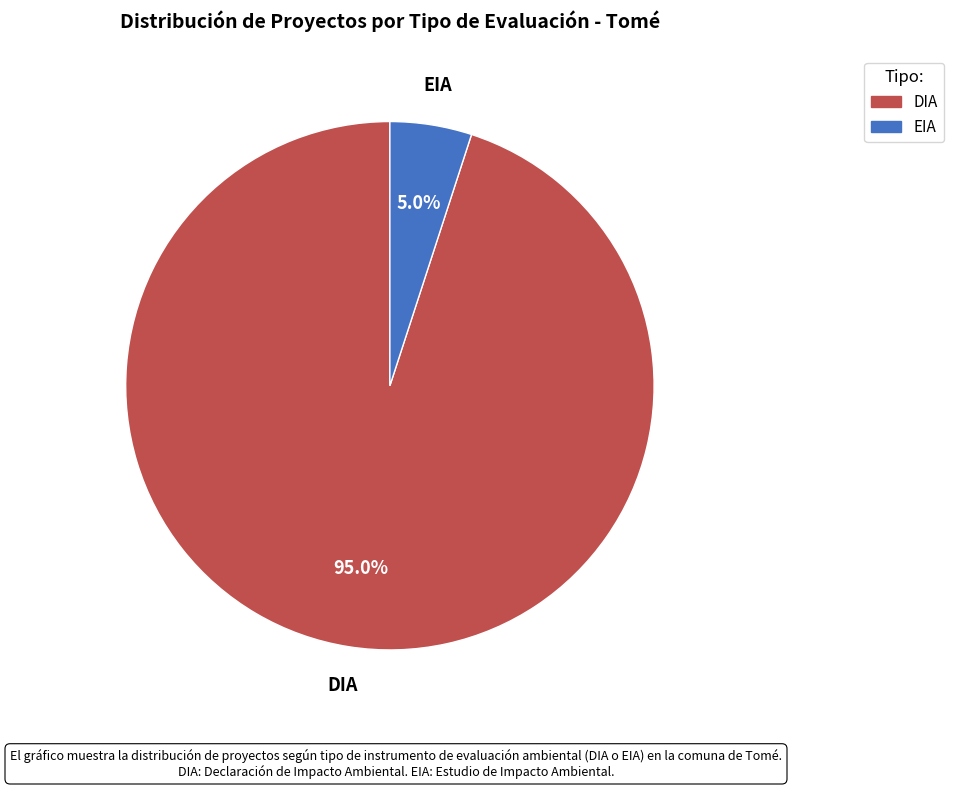

What is the ratio of the value at DIA to the value at EIA?

19.0